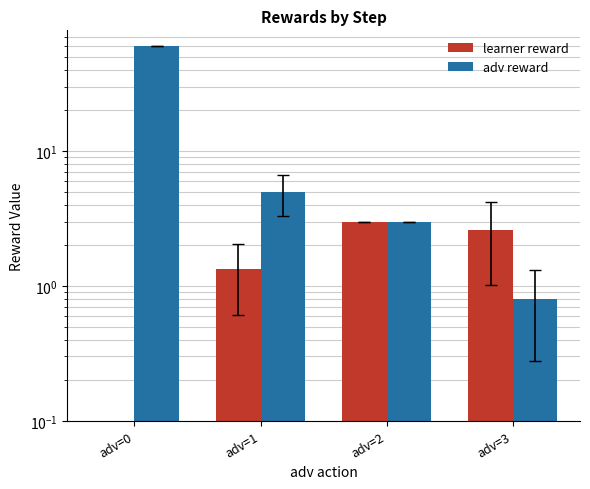

Is the value of adv reward at adv=1 greater than the value of learner reward at adv=1?

Yes